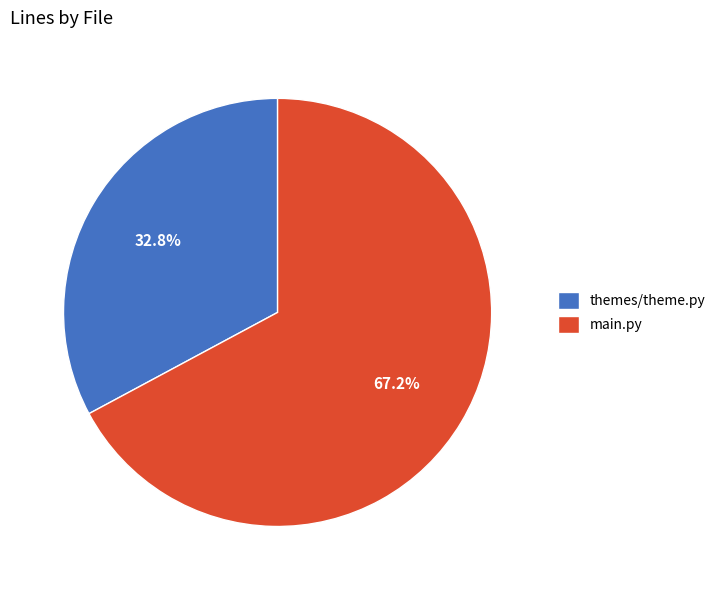

What is the majority slice?

main.py